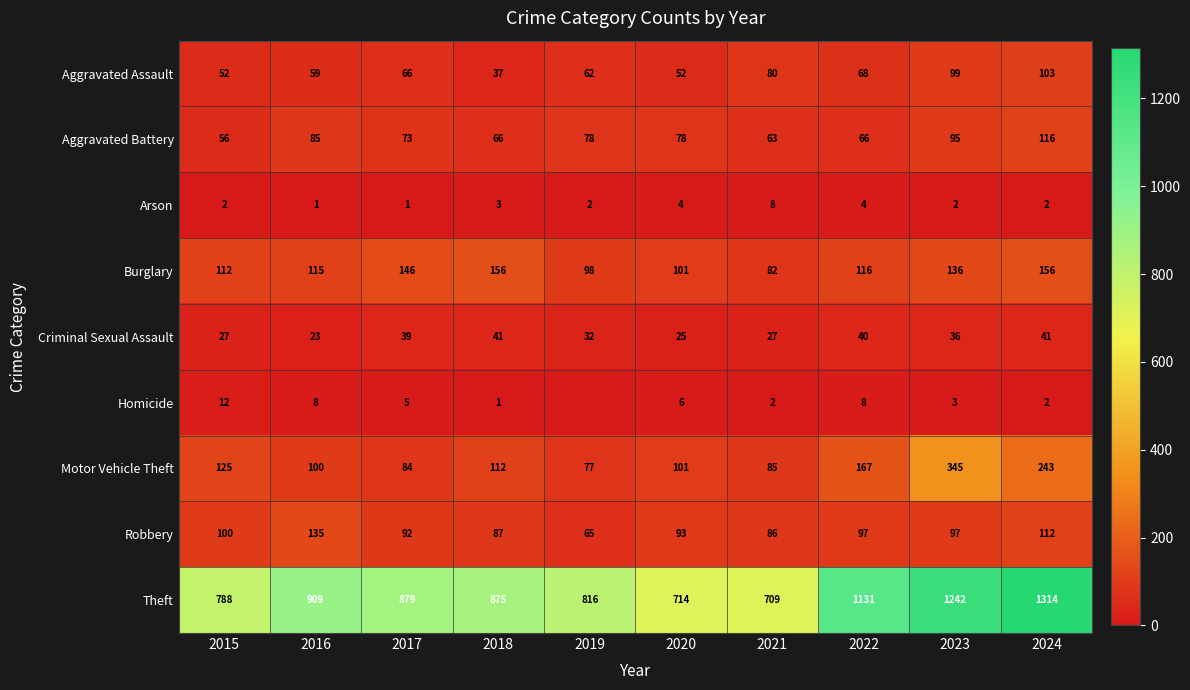

At which label does Motor Vehicle Theft first exceed 112?

2015